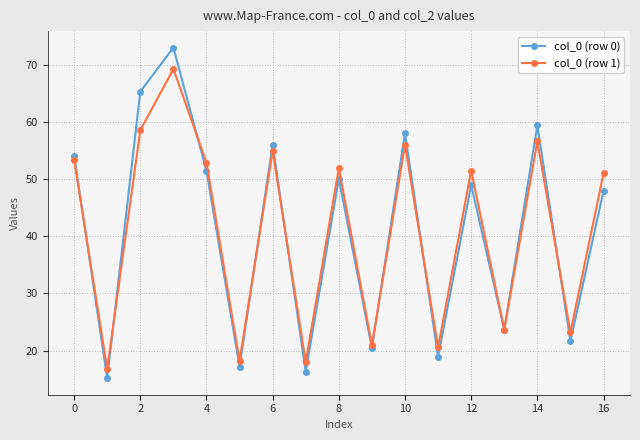

At how many categories does at least one series exceed 32?

10